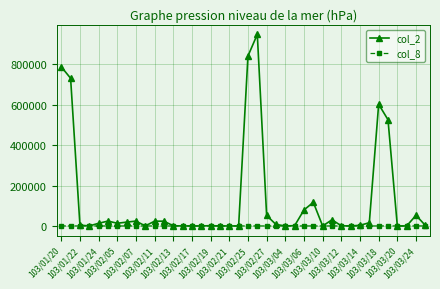

What is the greatest value displayed?

948370